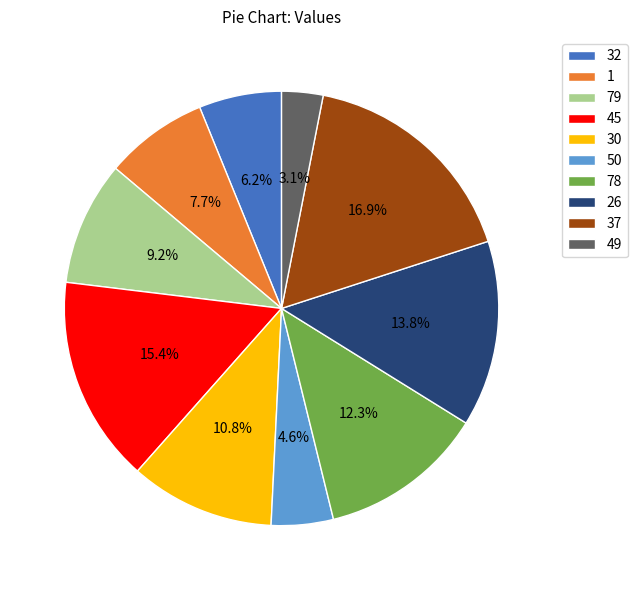

The 26 slice represents 14% of the pie. True or false?

True